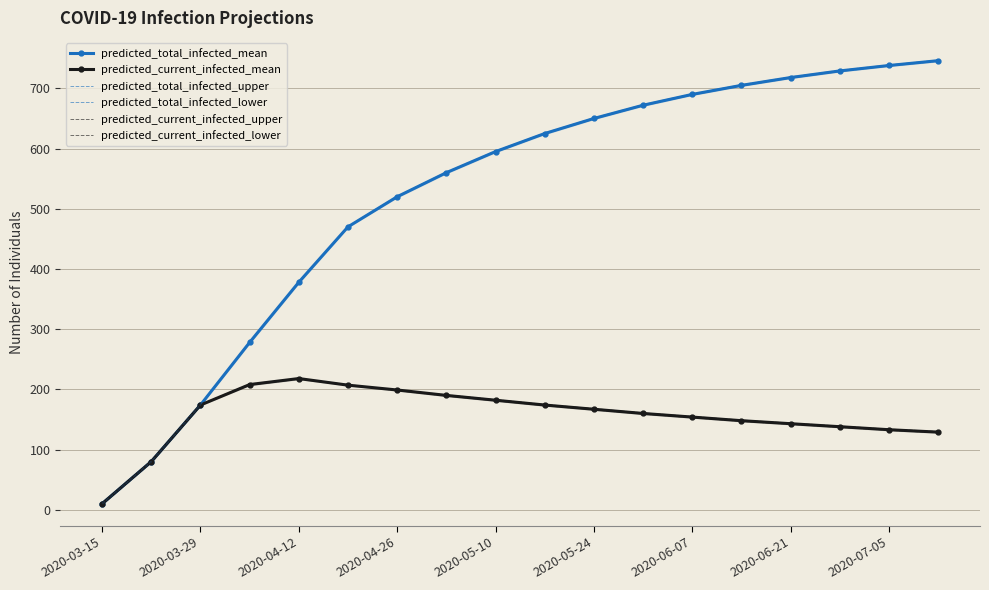

Which series has the largest total across all categories?

predicted_total_infected_upper